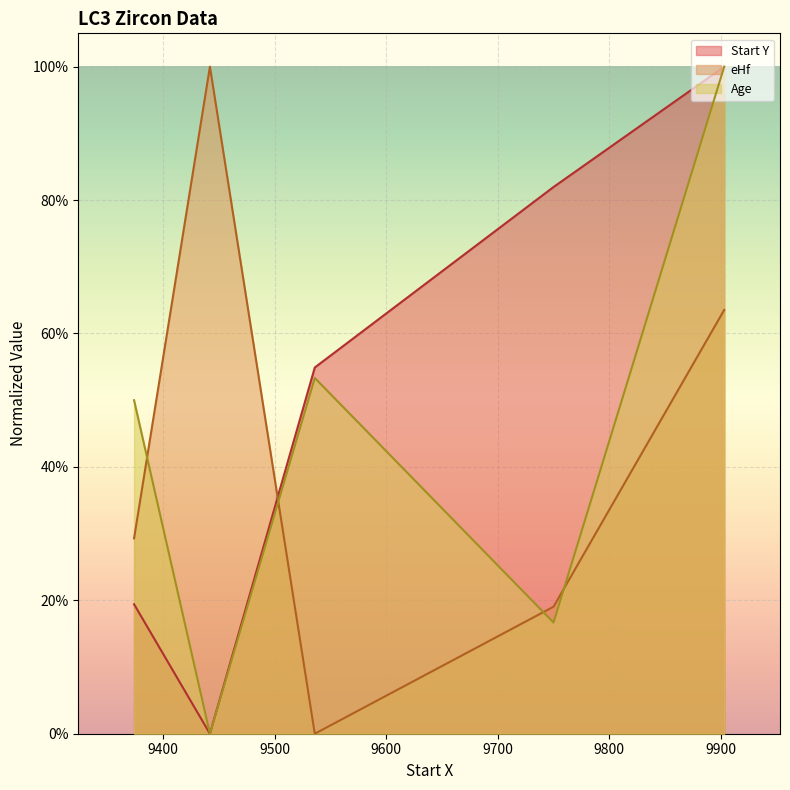

Reading left to right, list all the values displayed in this chart.

Start Y: 9374=0.2	9442=0.0	9536=0.5	9750=0.8	9903=1.0
eHf: 9374=0.3	9442=1.0	9536=0.0	9750=0.2	9903=0.6
Age: 9374=0.5	9442=0.0	9536=0.5	9750=0.2	9903=1.0